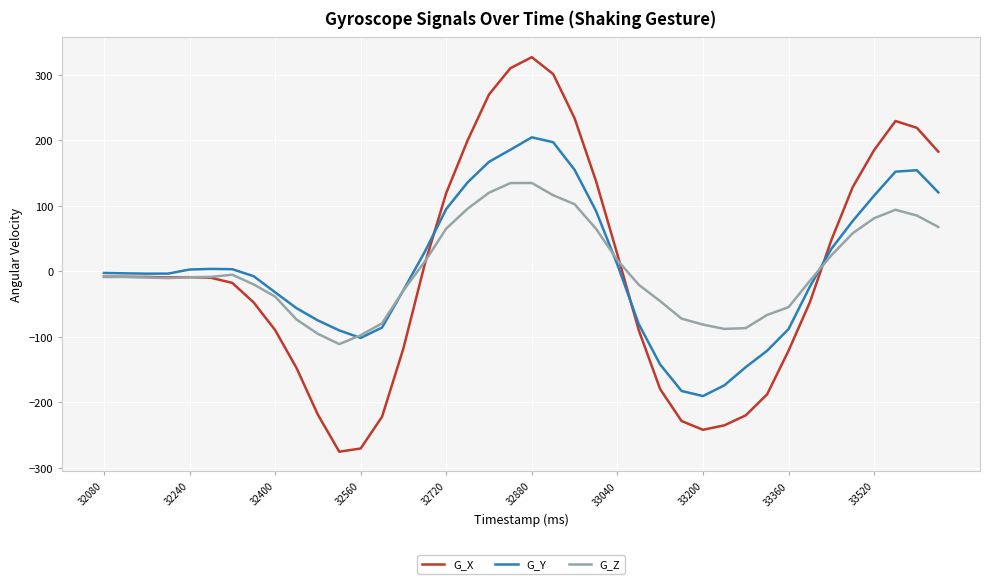

Which series has the widest spread of values?

G_X